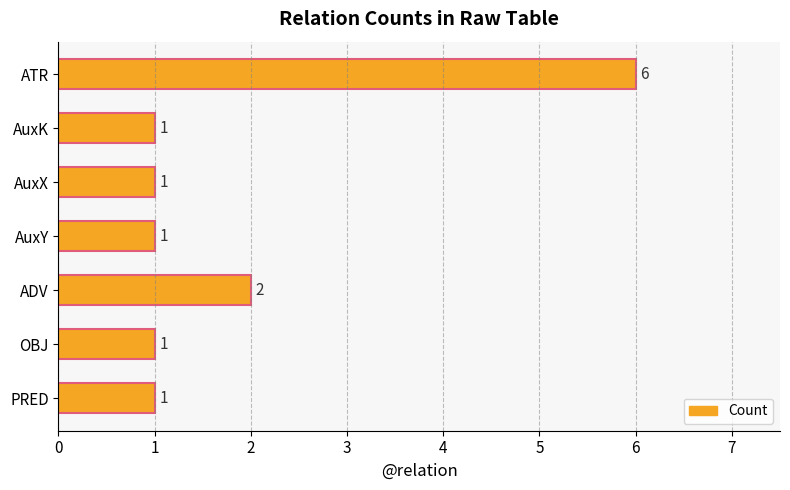

What is the difference between the maximum and minimum values?

5